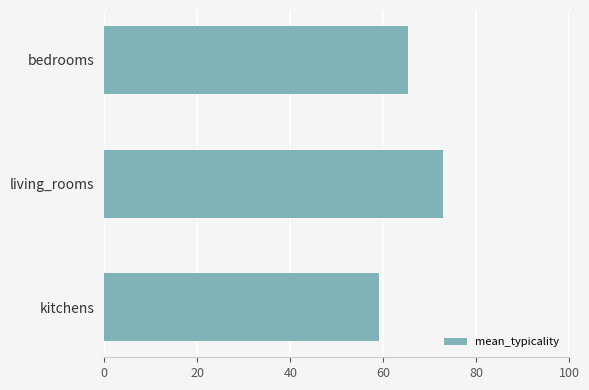

Where is the data nearest to the value 65?

bedrooms